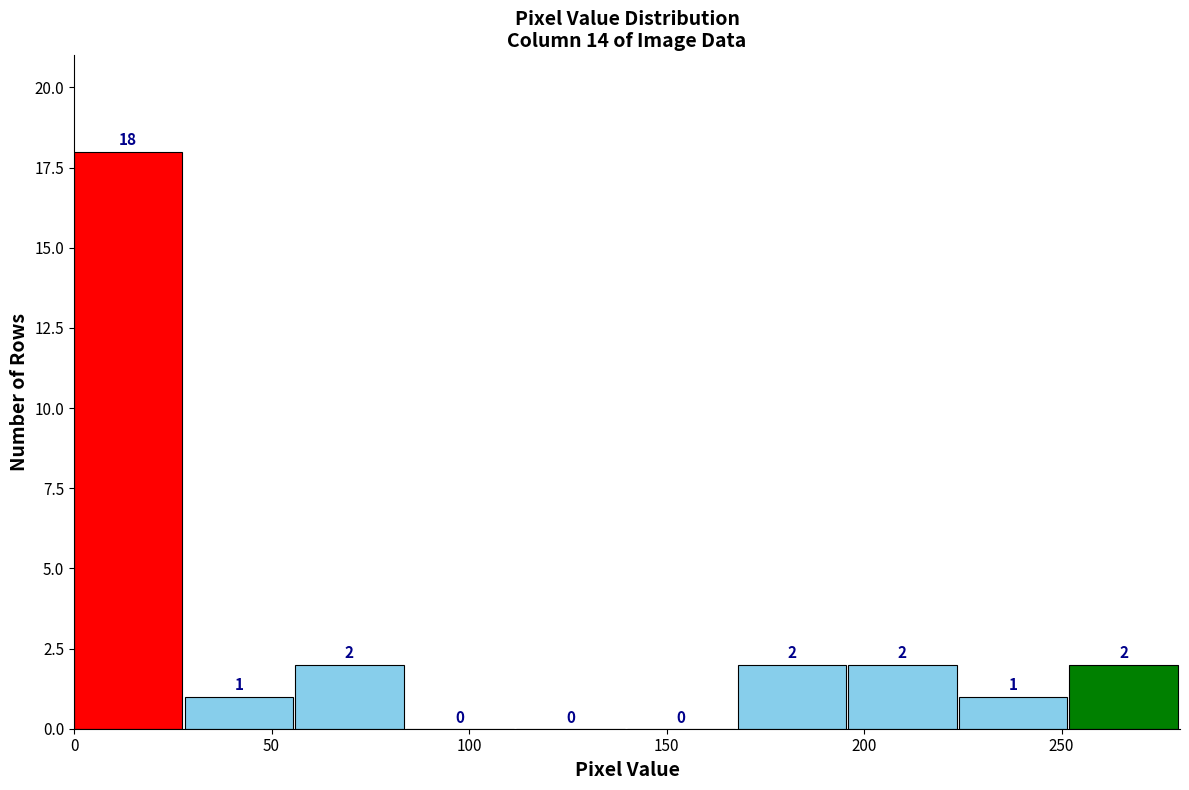

Reading left to right, transcribe this chart: for each bar, give the range it covers on the x-axis and its height. The bar edges are not printed on the chart, so give them approximately, as read against the axis.

0 to 28: 18
28 to 56: 1
56 to 84: 2
84 to 112: 0
112 to 140: 0
140 to 168: 0
168 to 196: 2
196 to 224: 2
224 to 252: 1
252 to 280: 2